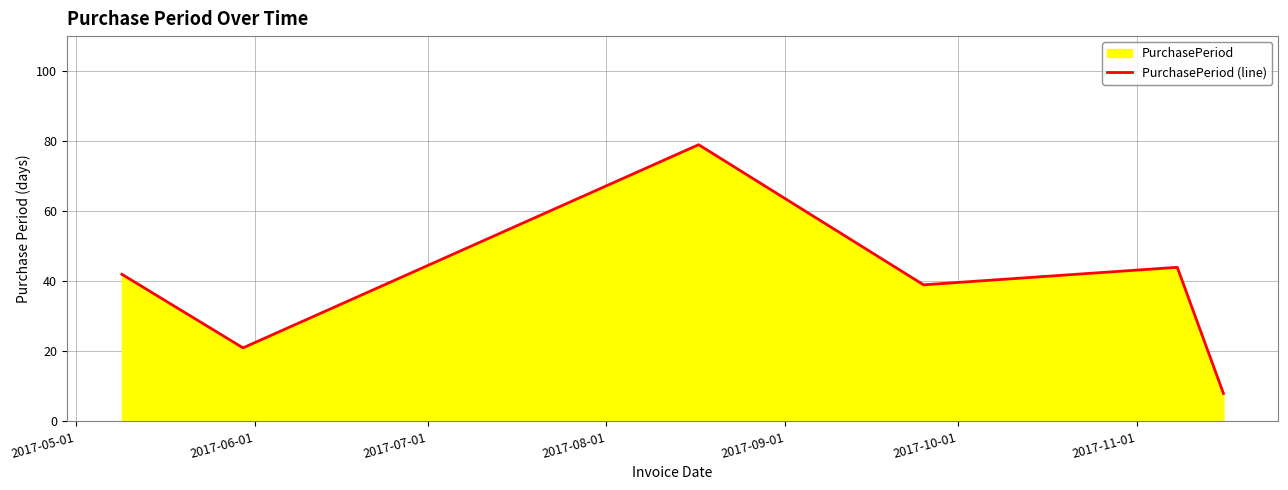

How many interior local peaks (higher than both neighbors) does the data have?

2